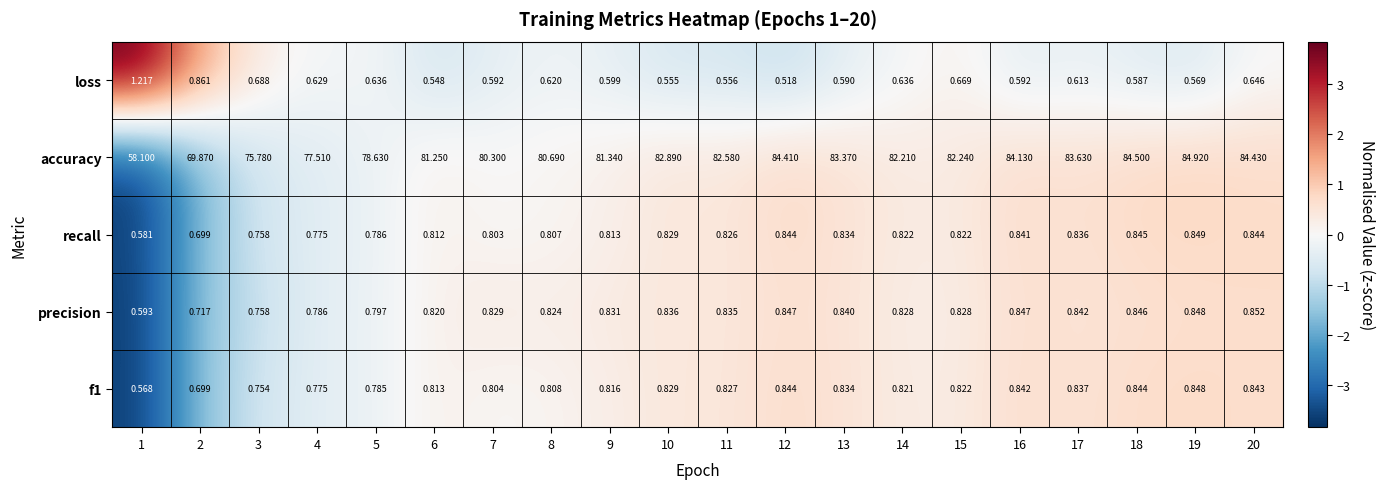

Count the number of categories in the chart.

20